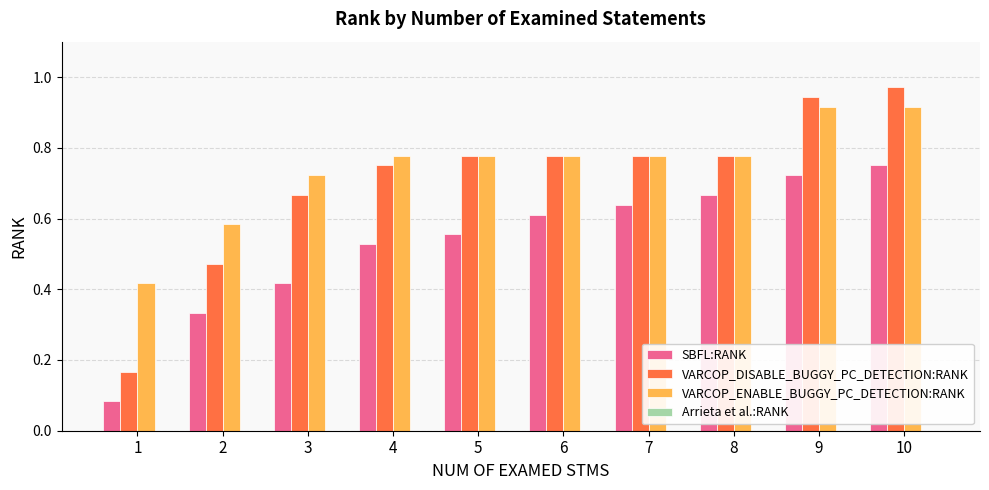

What is the total value across all series at 5?

2.1